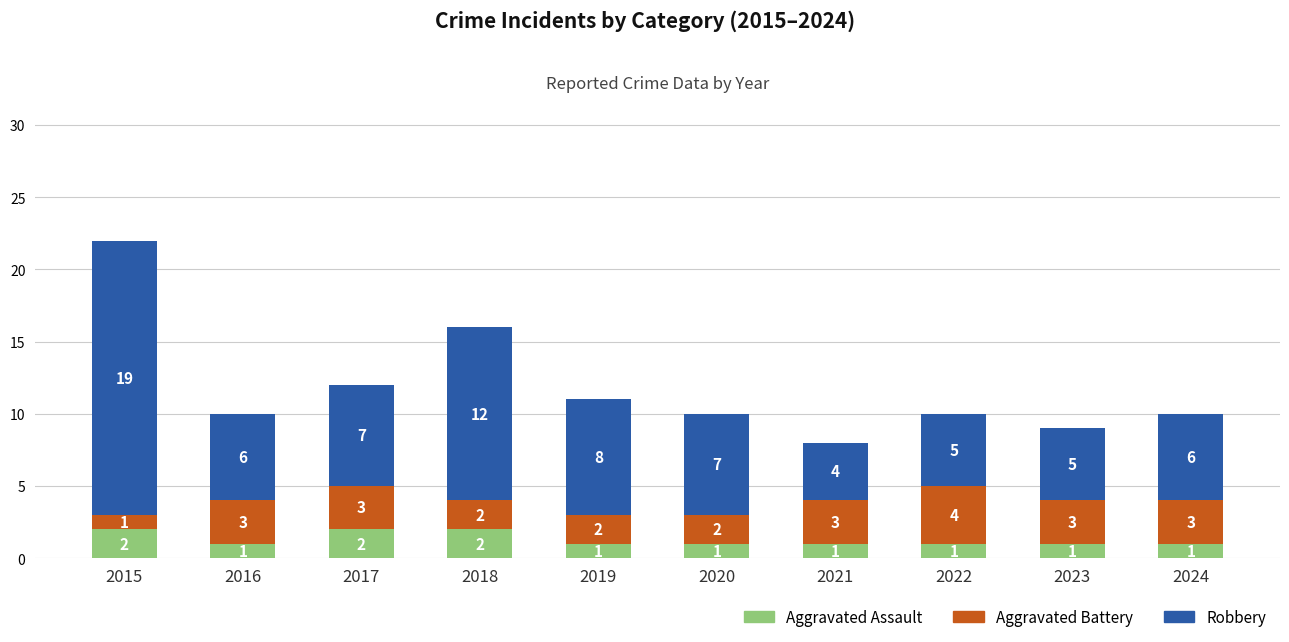

The value of Aggravated Assault at 2017 is 3. True or false?

False